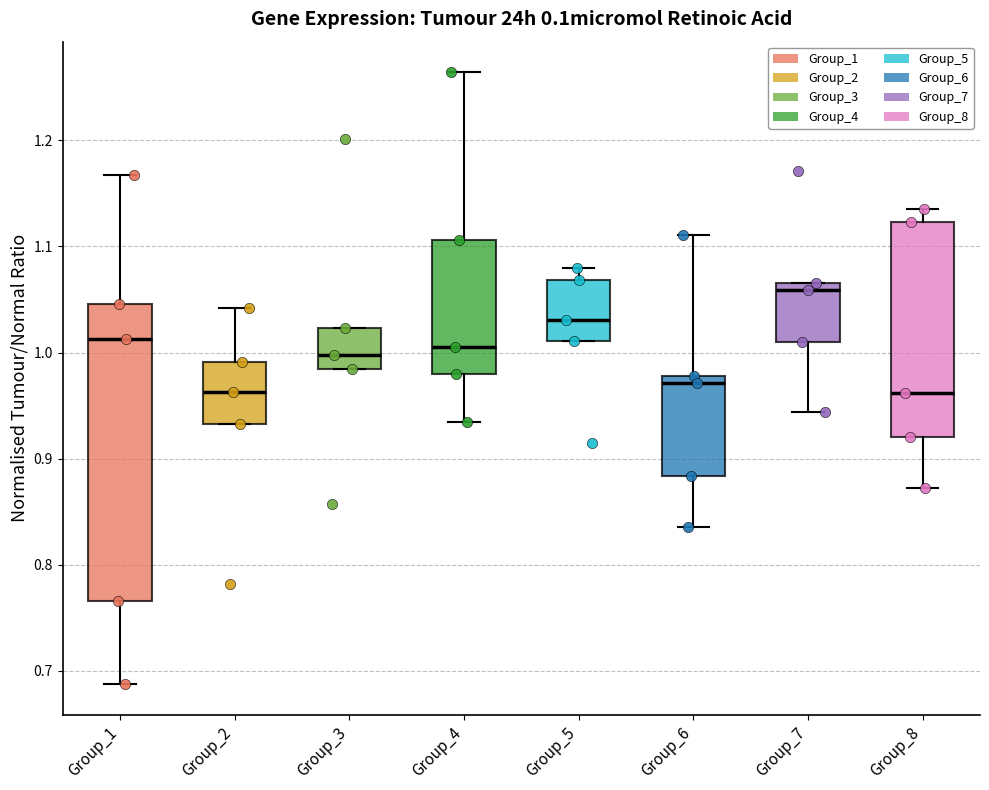

Comparing the boxes themselves (not the whiskers), which one is the tallest?

Group_1